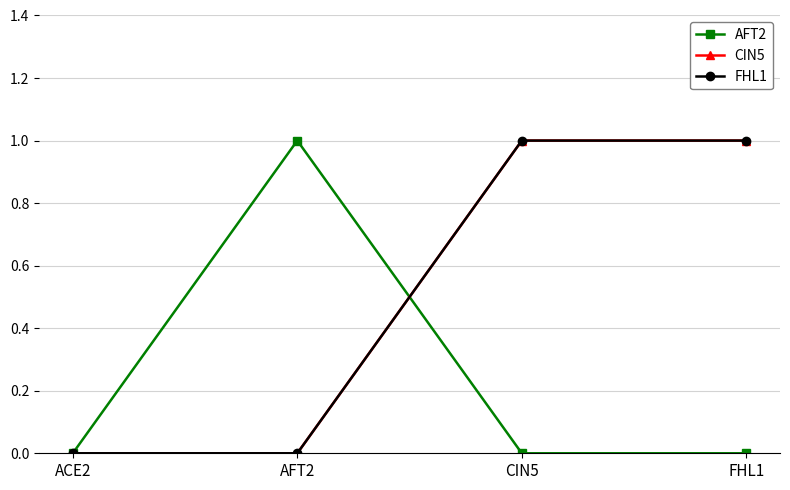

How many data points does each series have?

4